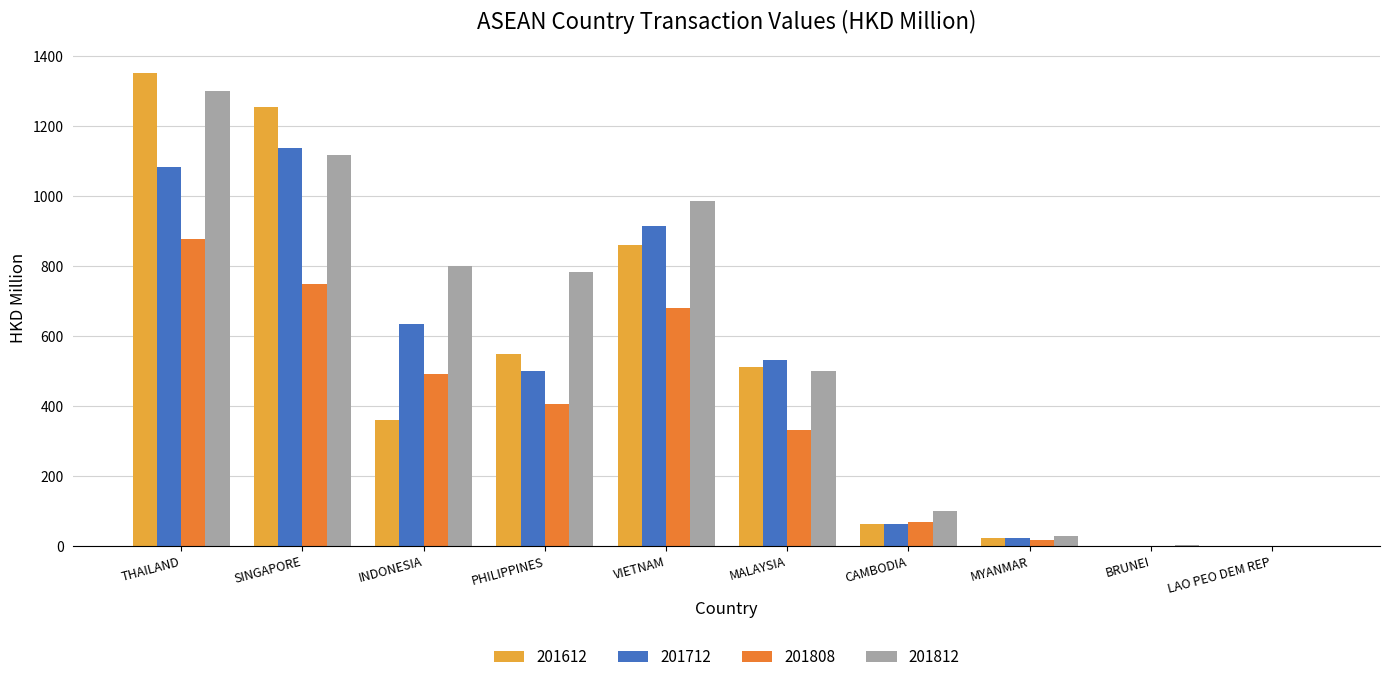

At which category does the chart reach its peak across all series?

THAILAND